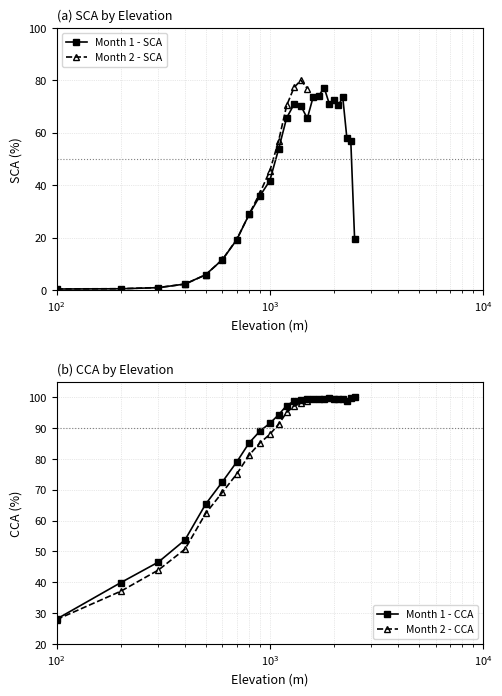

True or false: Month 1 - SCA has more than 1 interior local peaks.

True